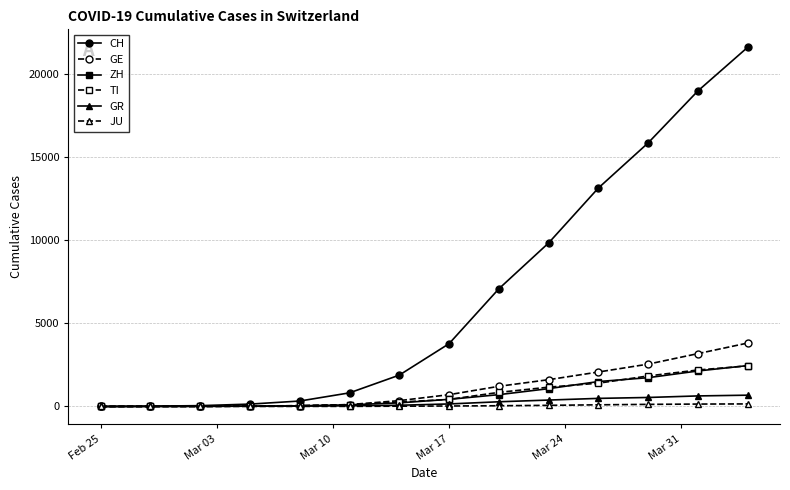

Which series has the widest spread of values?

CH